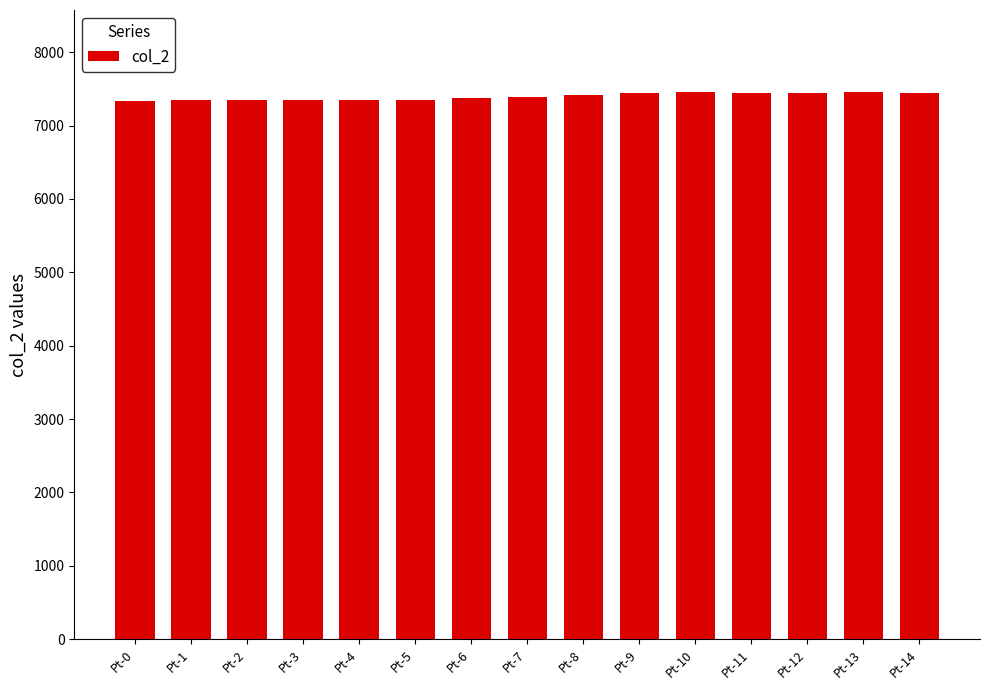

What is the smallest value displayed?

7339.9